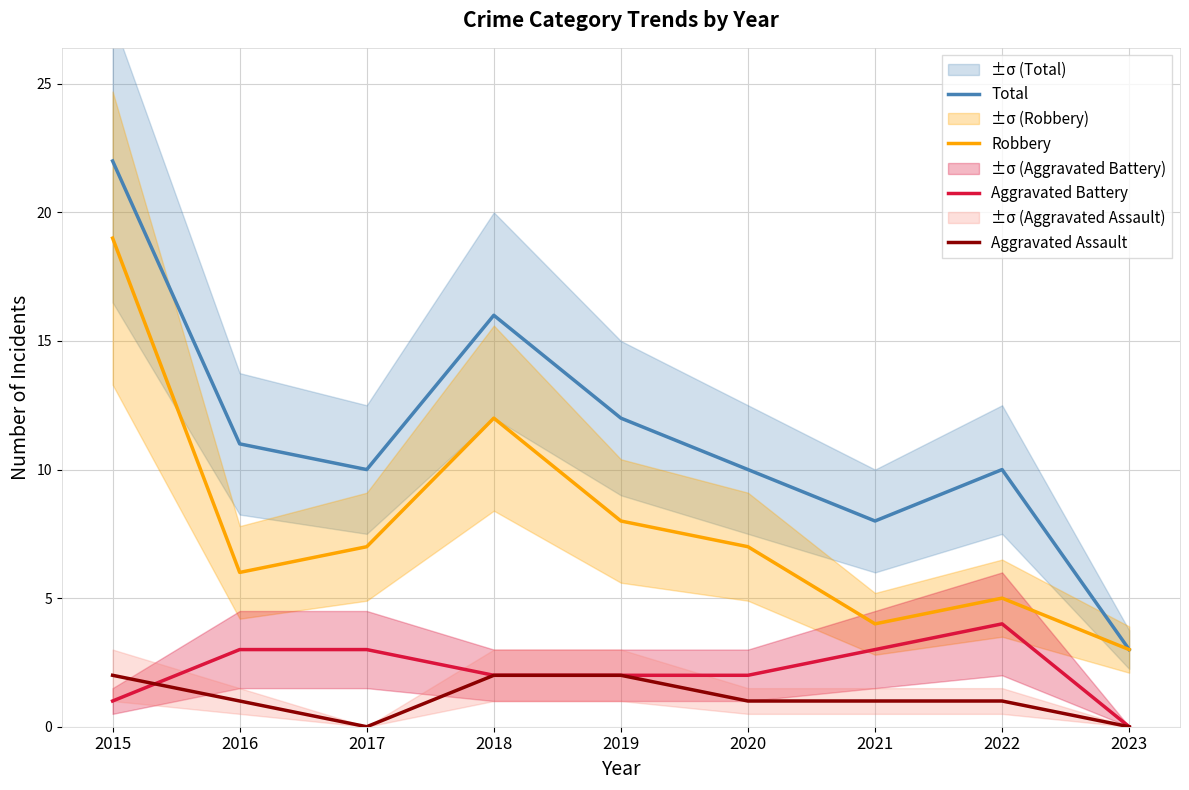

Reading left to right, transcribe all the data shown in this chart.

Total: 22	11	10	16	12	10	8	10	3
Robbery: 19	6	7	12	8	7	4	5	3
Aggravated Battery: 1	3	3	2	2	2	3	4	0
Aggravated Assault: 2	1	0	2	2	1	1	1	0